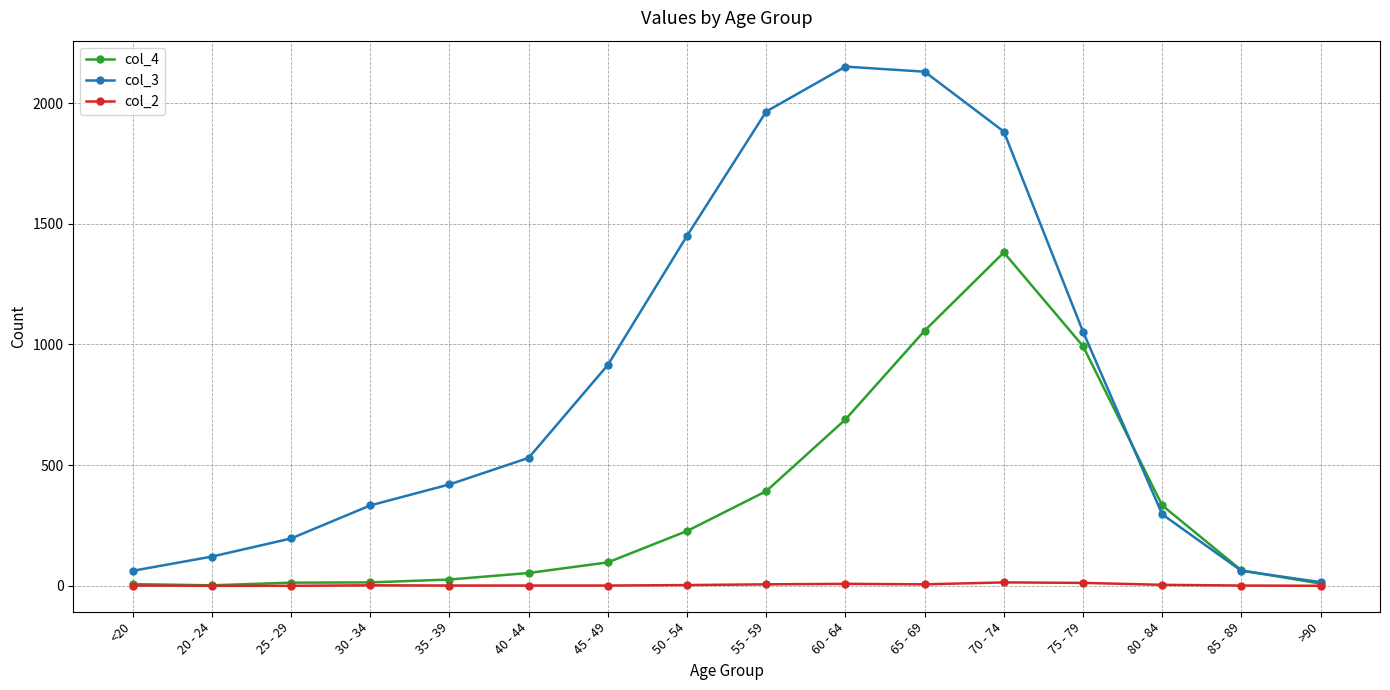

What position from the right is 85 - 89?

2